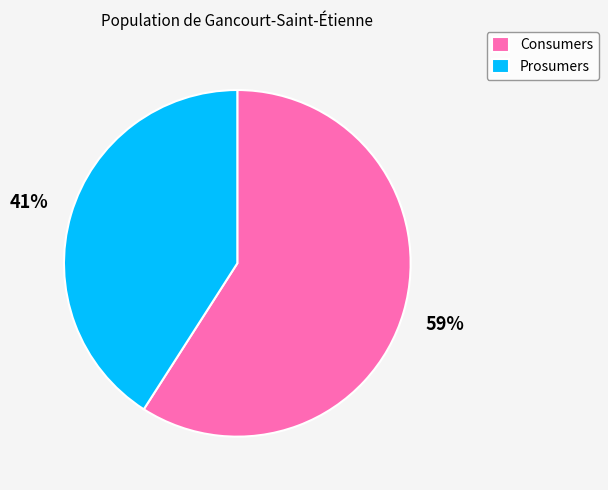

Which category has the biggest portion of the pie?

Consumers